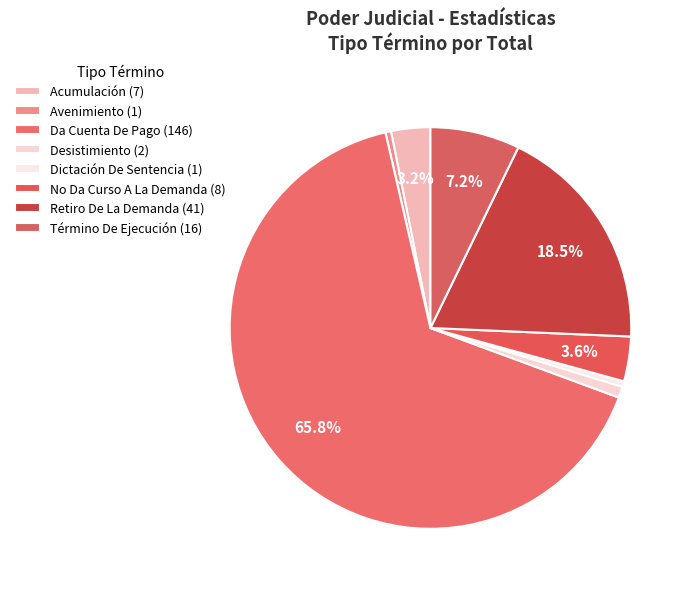

Which category has the smallest portion of the pie?

Avenimiento